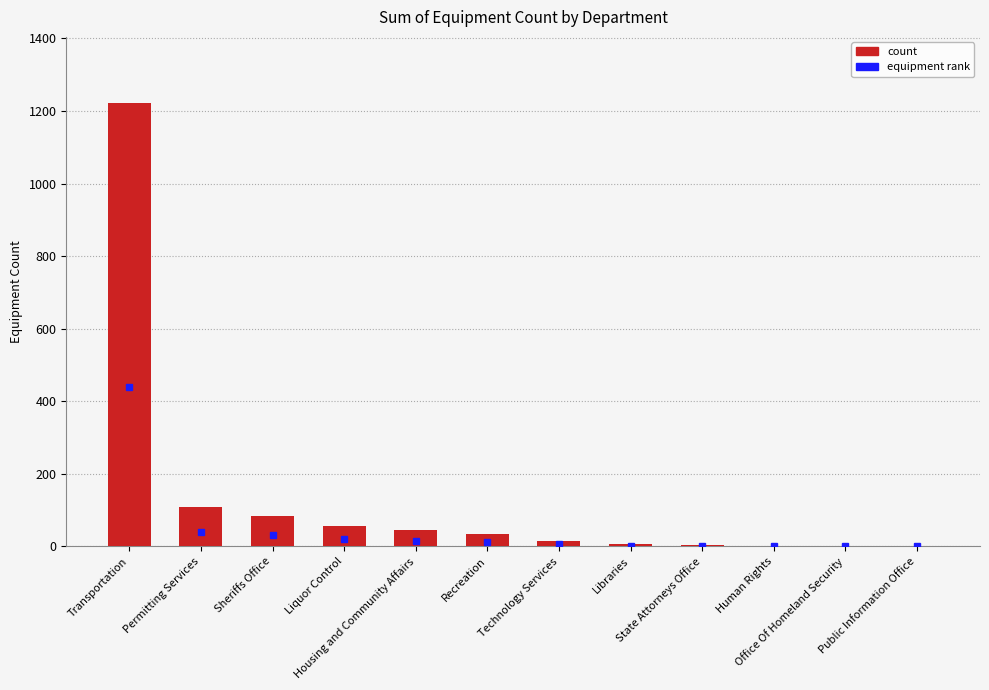

What is the change in value from Permitting Services to Human Rights?

-107